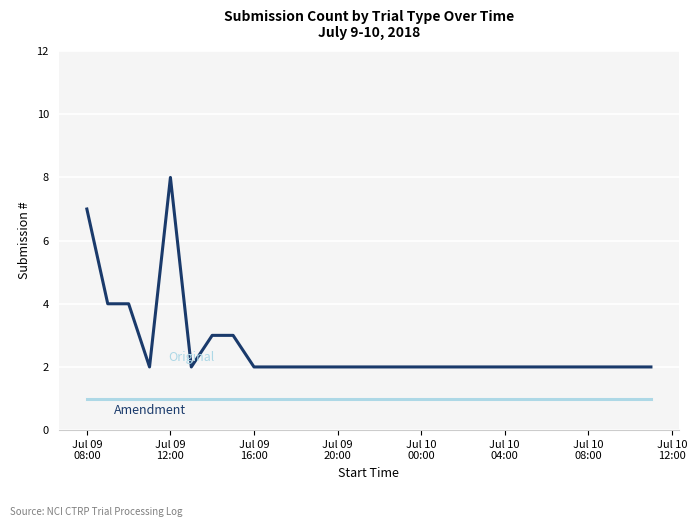

What is the greatest value displayed?

8